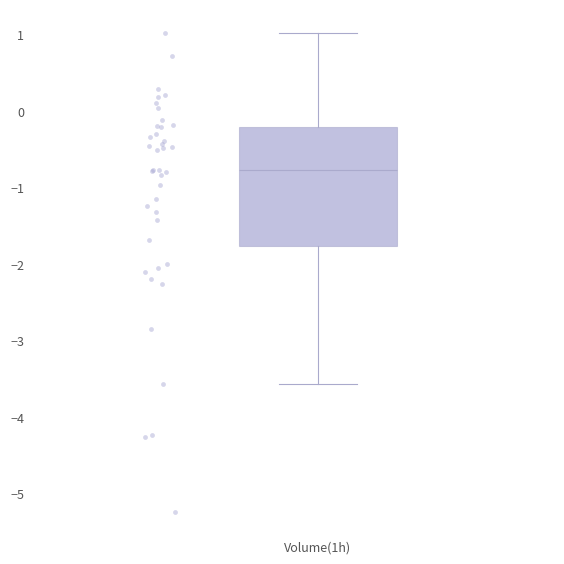

Read this box plot against the y-axis: the position of the median line, the range covered by the box, and the ends of both whiskers. The values are not printed on the chart, so give them approximately, as read against the axis.

median -0.8, box -1.8 to -0.2, whiskers -3.6 to 1.0